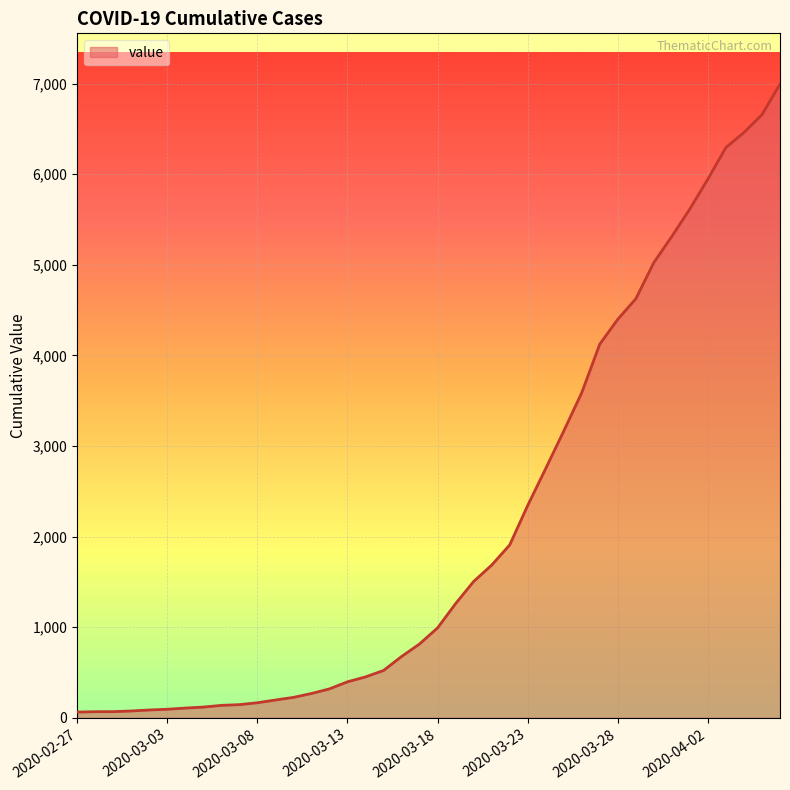

What is the difference between the maximum and minimum values?

6931